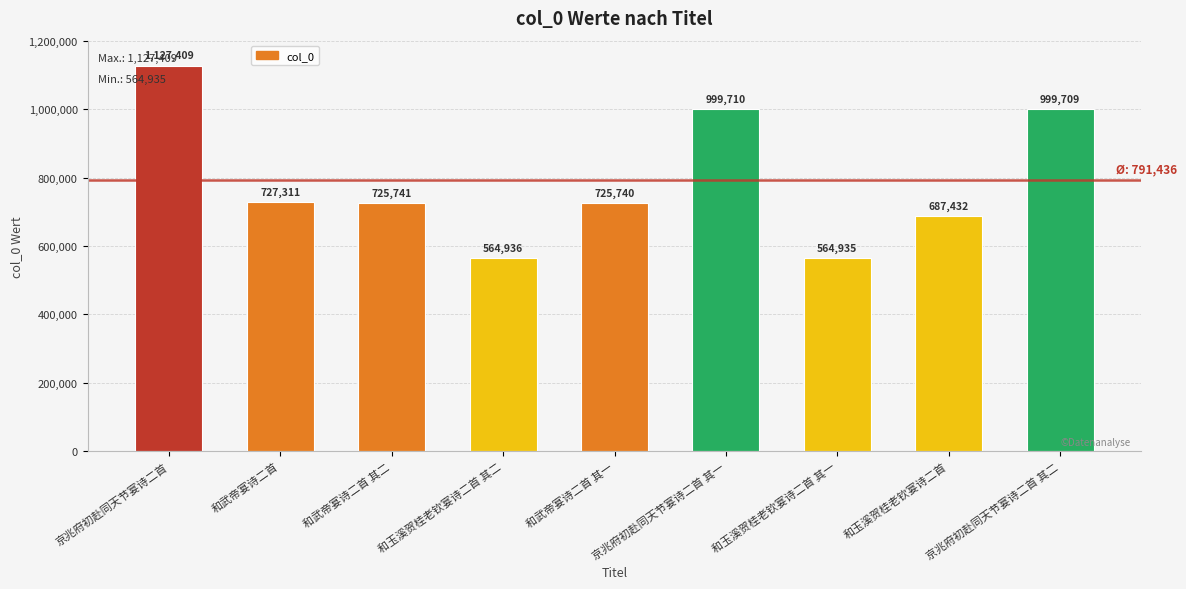

What is the sum of the values at 京兆府初赴同天节宴诗二首 其二 and 京兆府初赴同天节宴诗二首?

2127118